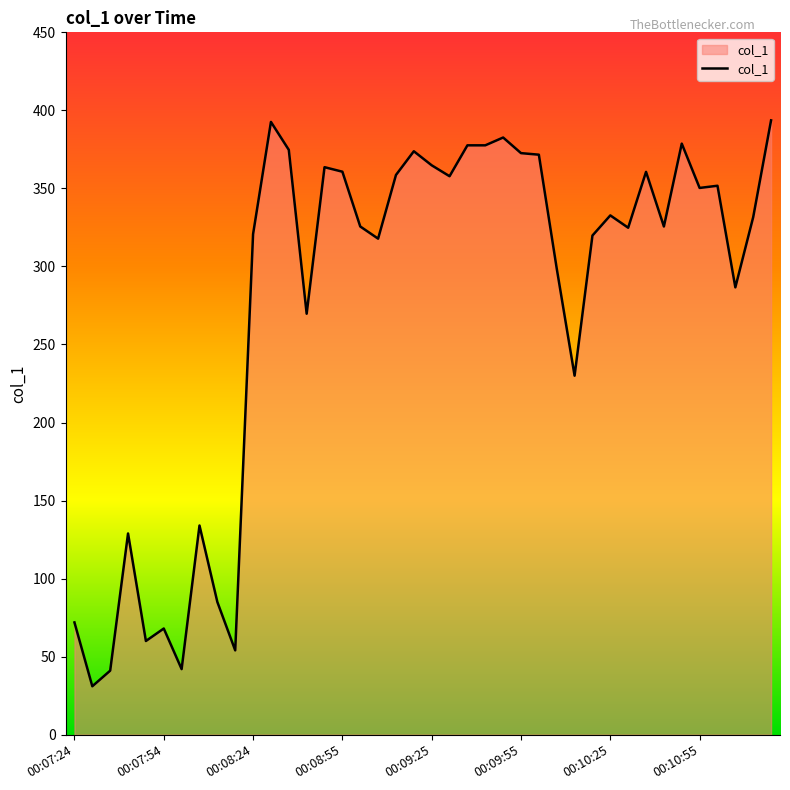

What is the minimum value shown in the chart?

31.0